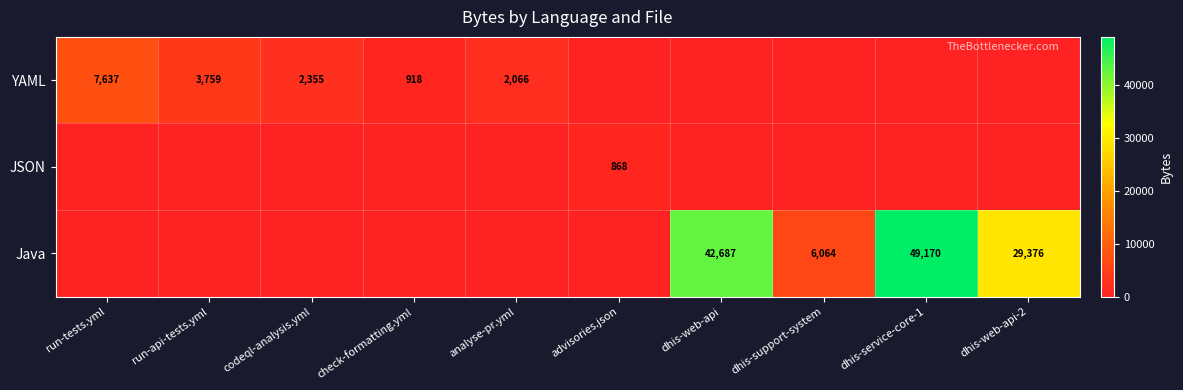

The value of Java at dhis-support-system is 6064. True or false?

True